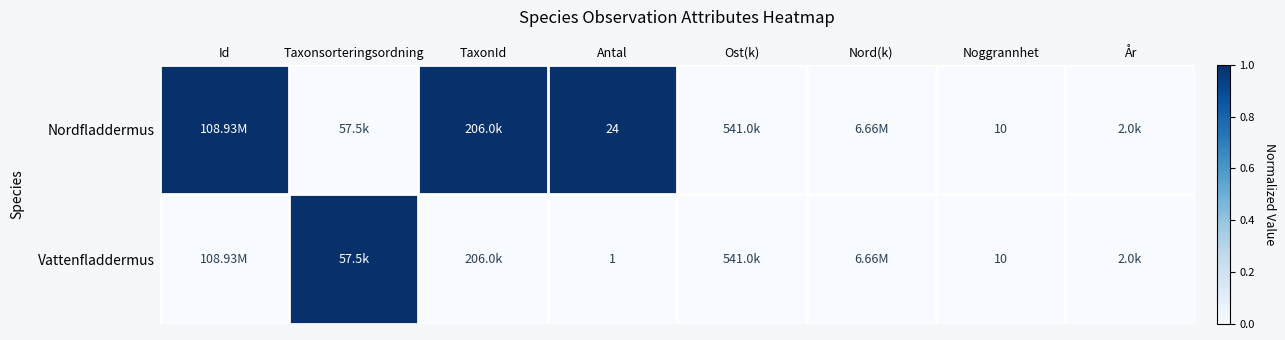

What is the difference between the highest and lowest values at Antal?

23